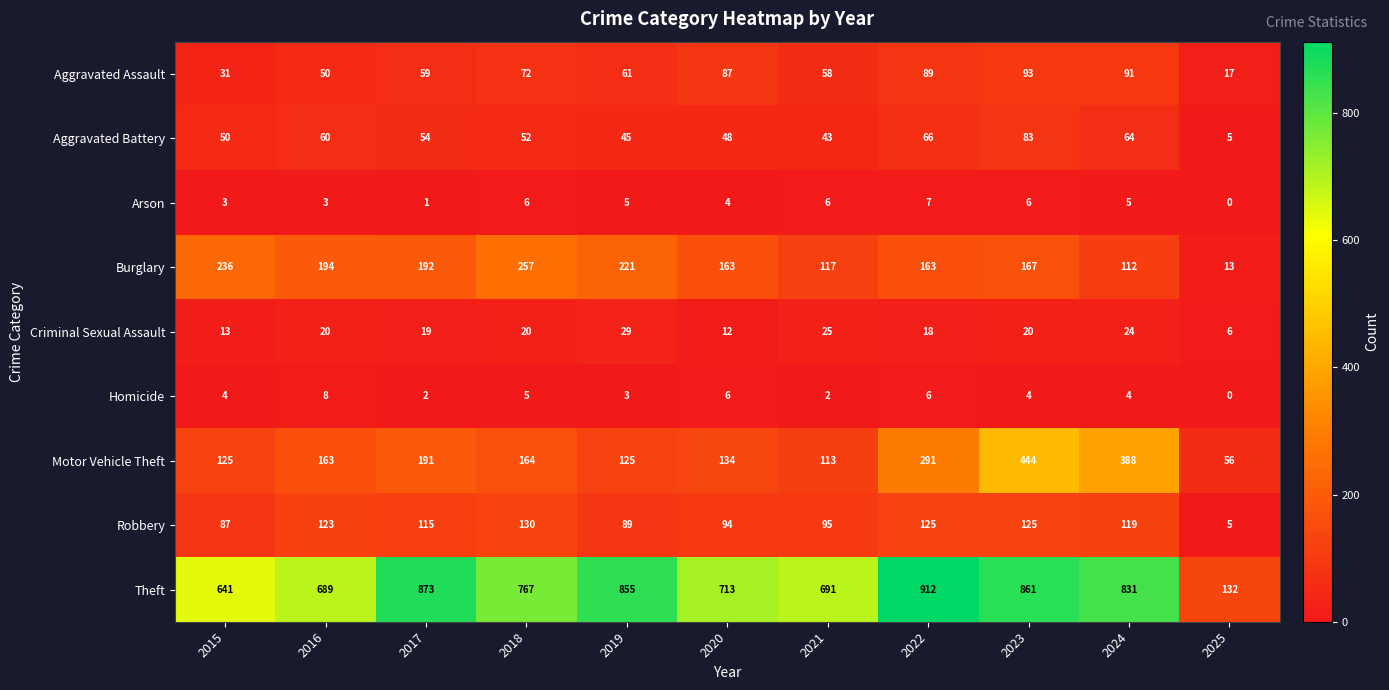

What value does the Motor Vehicle Theft series have at 2023?

444